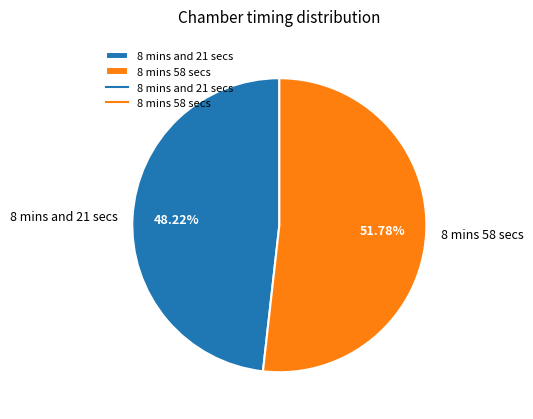

Rank the categories by value from lowest to highest.

8 mins and 21 secs, 8 mins 58 secs